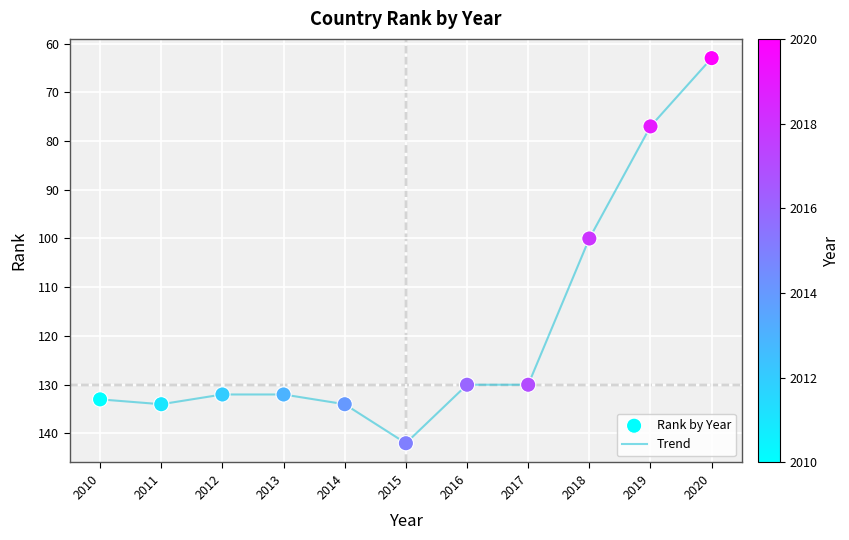

What is the difference between the values at 2010 and 2017?

3